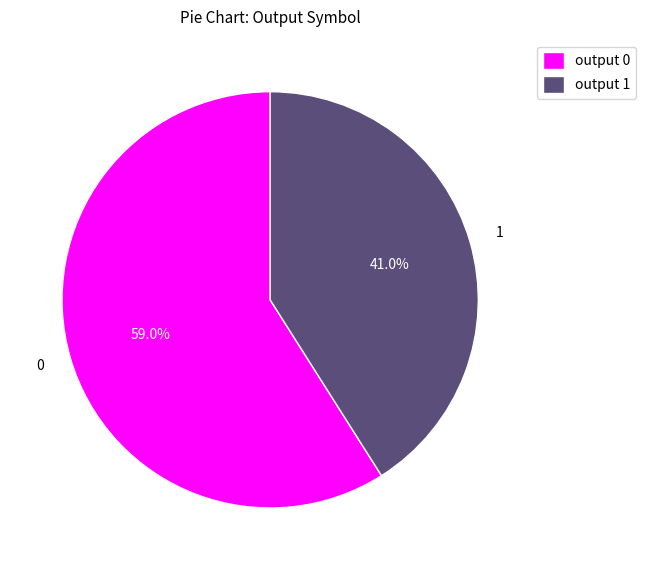

To the nearest percent, what is the difference between the largest and smallest slice percentages?

18%